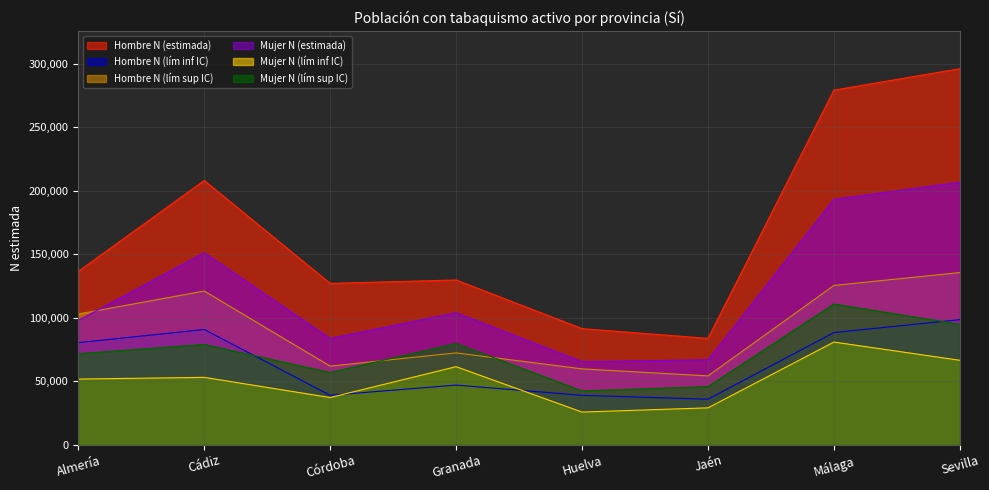

Which category has the lowest value in the Hombre N (lím inf IC) series?

Jaén